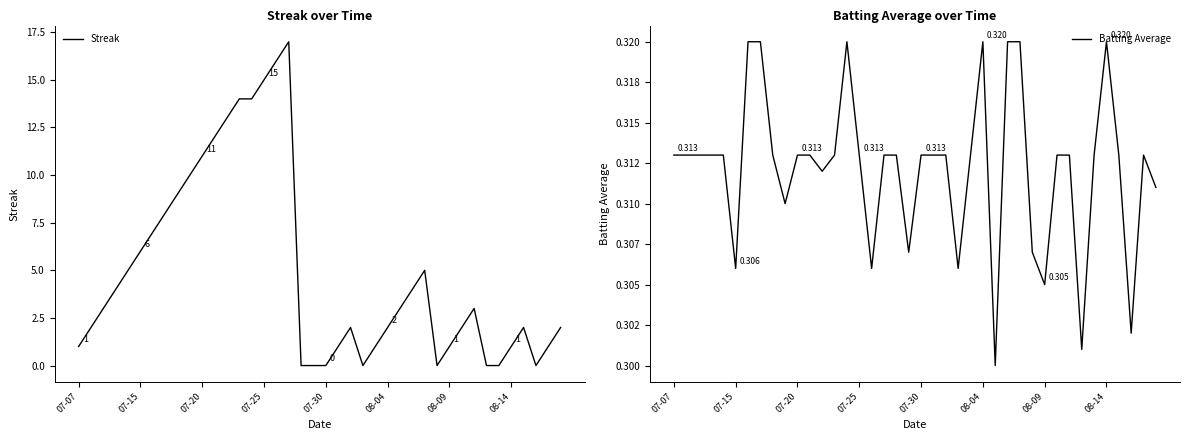

Is the value of Streak at 20 greater than the value of Batting Average at 16?

No